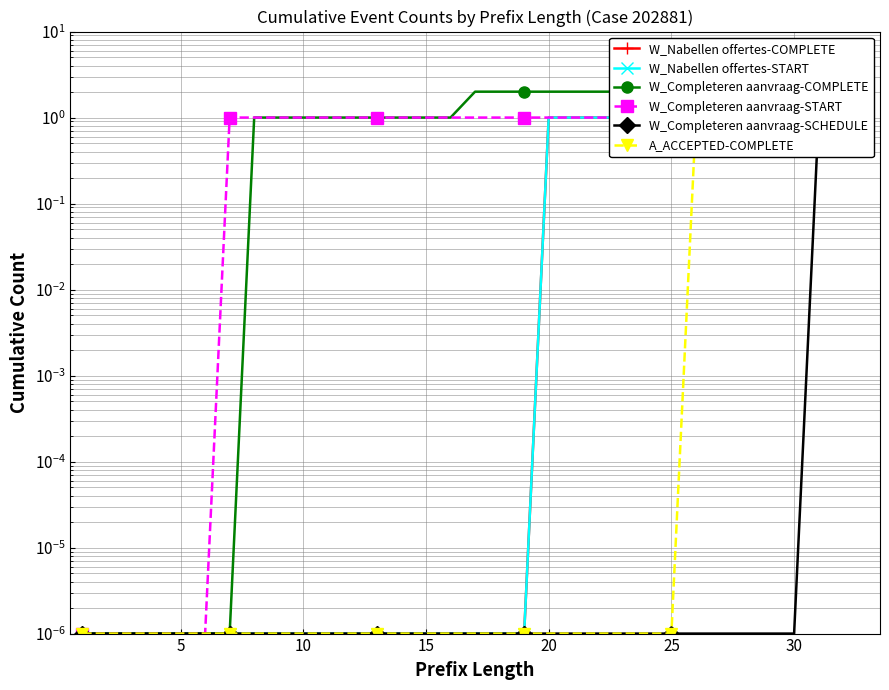

What are all the series names shown in the legend?

W_Nabellen offertes-COMPLETE, W_Nabellen offertes-START, W_Completeren aanvraag-COMPLETE, W_Completeren aanvraag-START, W_Completeren aanvraag-SCHEDULE, A_ACCEPTED-COMPLETE